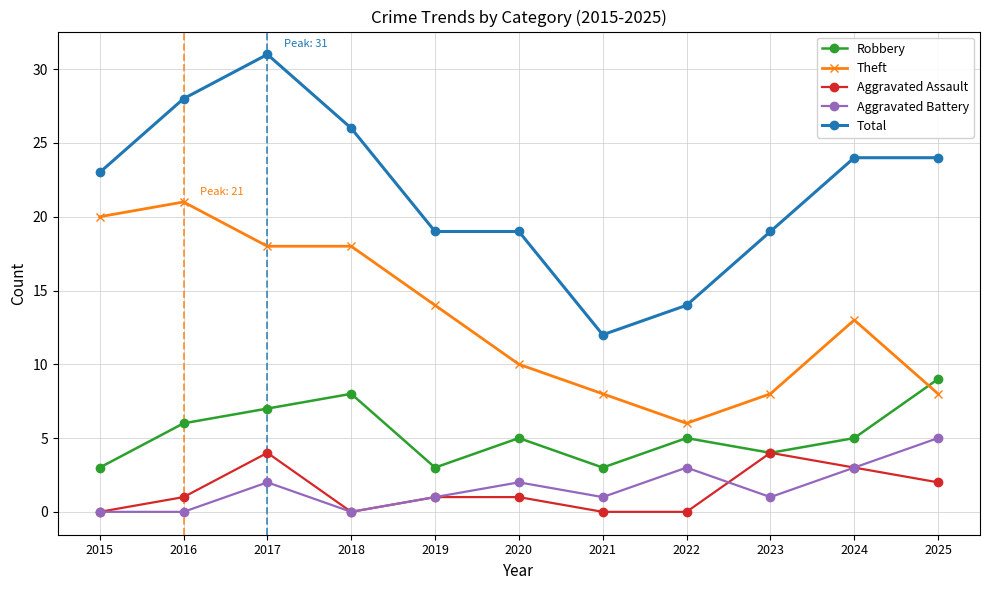

What is the value of the Theft point at the 2nd from the left?

21